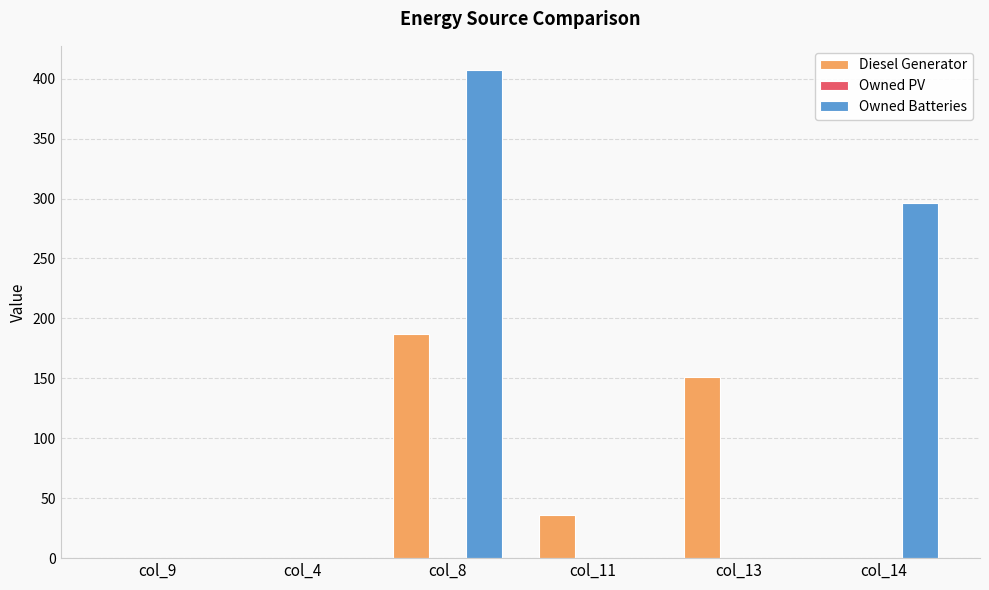

Reading right to left, what are all the values shown in this chart?

Diesel Generator: col_14=0.0	col_13=151.0	col_11=36.0	col_8=187.0	col_4=0.0	col_9=0.0
Owned Batteries: col_14=296.0	col_13=0.0	col_11=0.0	col_8=407.0	col_4=0.0	col_9=0.0